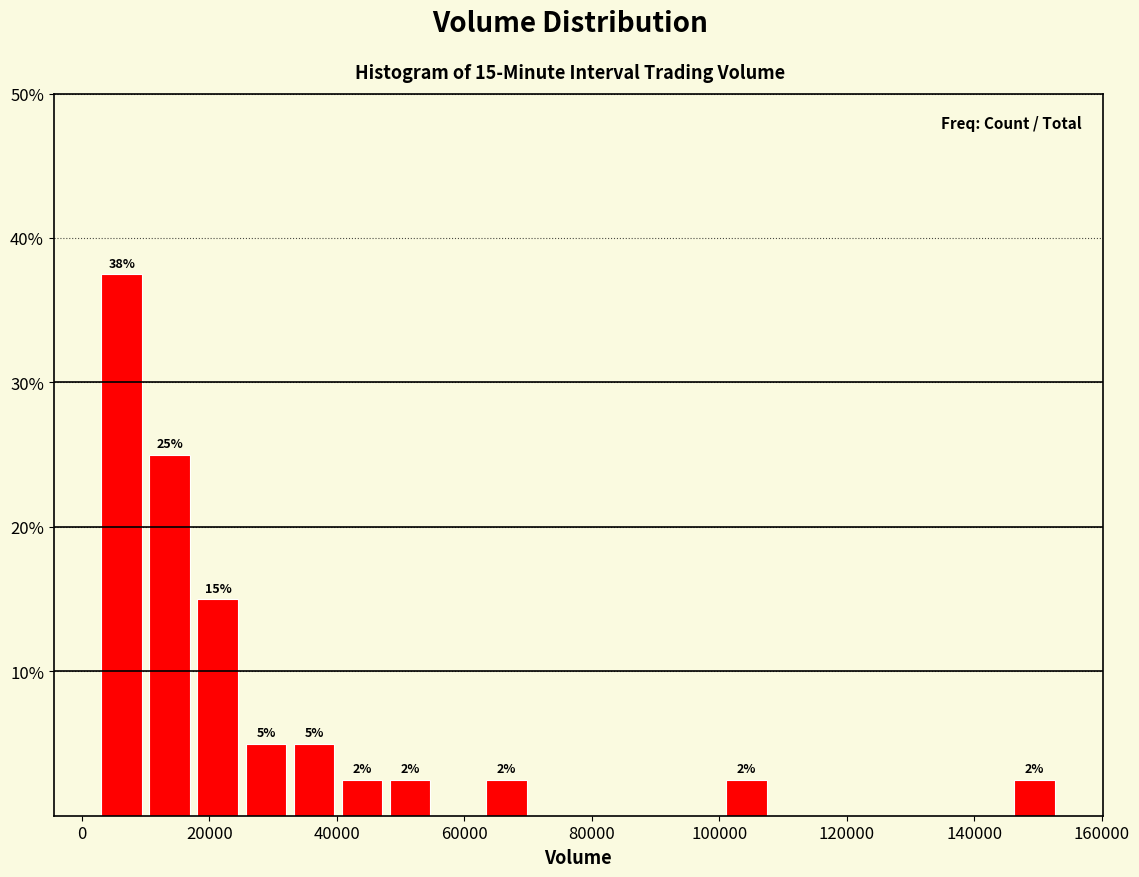

Around what value on the x-axis is the tallest bar? Give the approximate position of its centre, as read against the axis.

6000